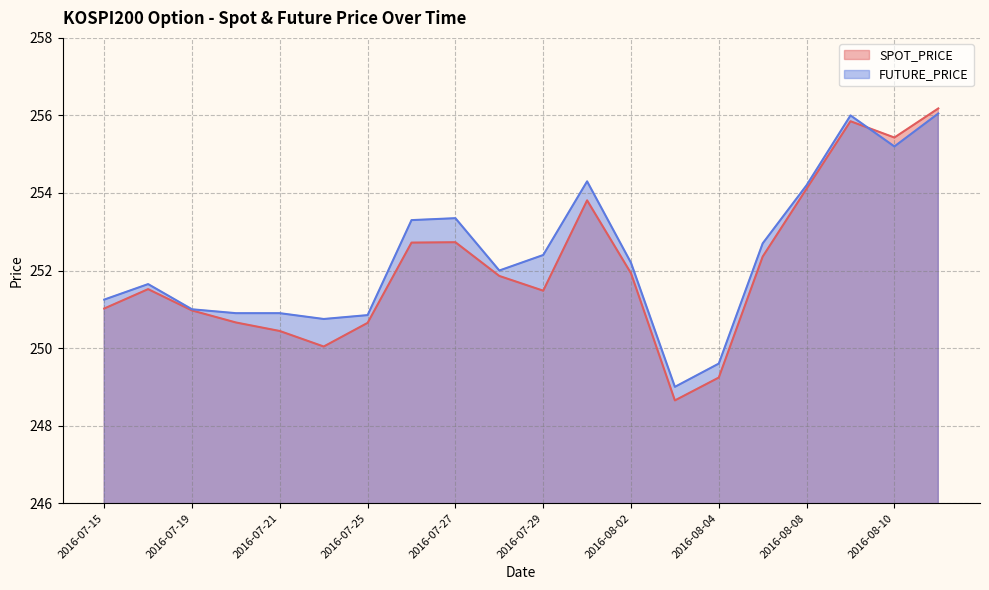

At how many categories does at least one series exceed 250?

18